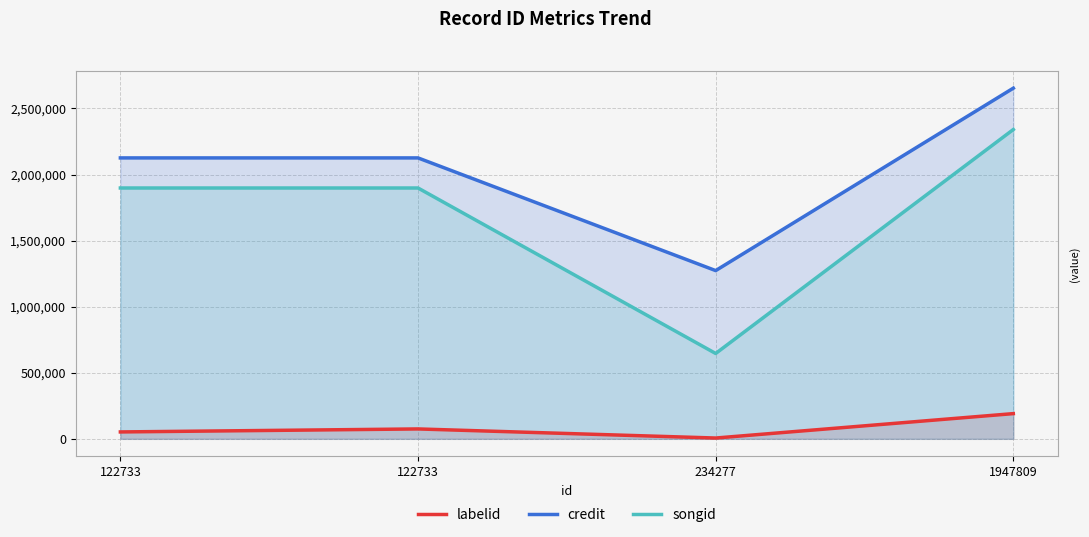

Rank the series by their maximum value, from highest to lowest.

credit, songid, labelid